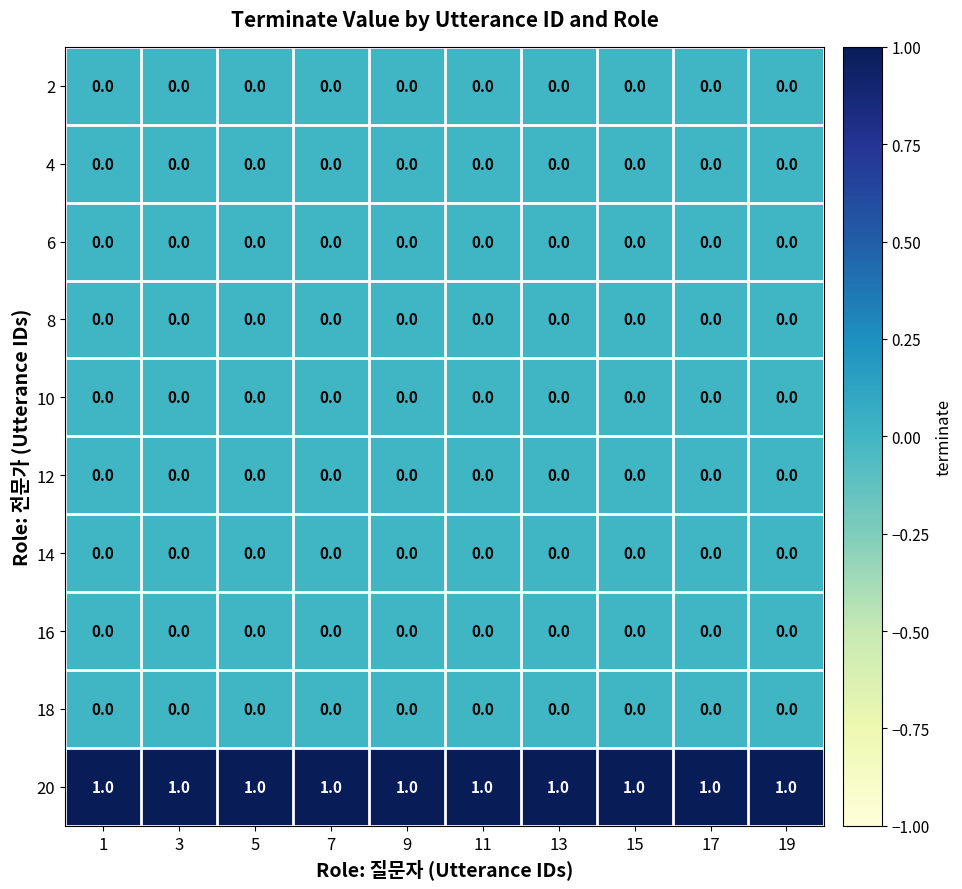

True or false: 2 has a value of 0 at 13.

True